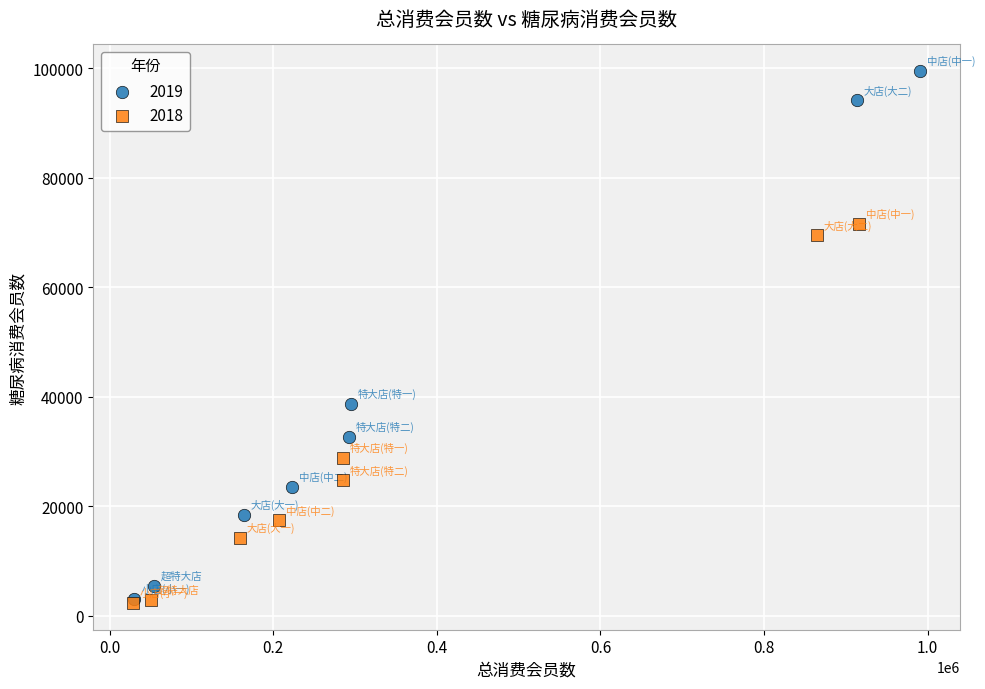

Which series has the widest spread of Y values?

2019